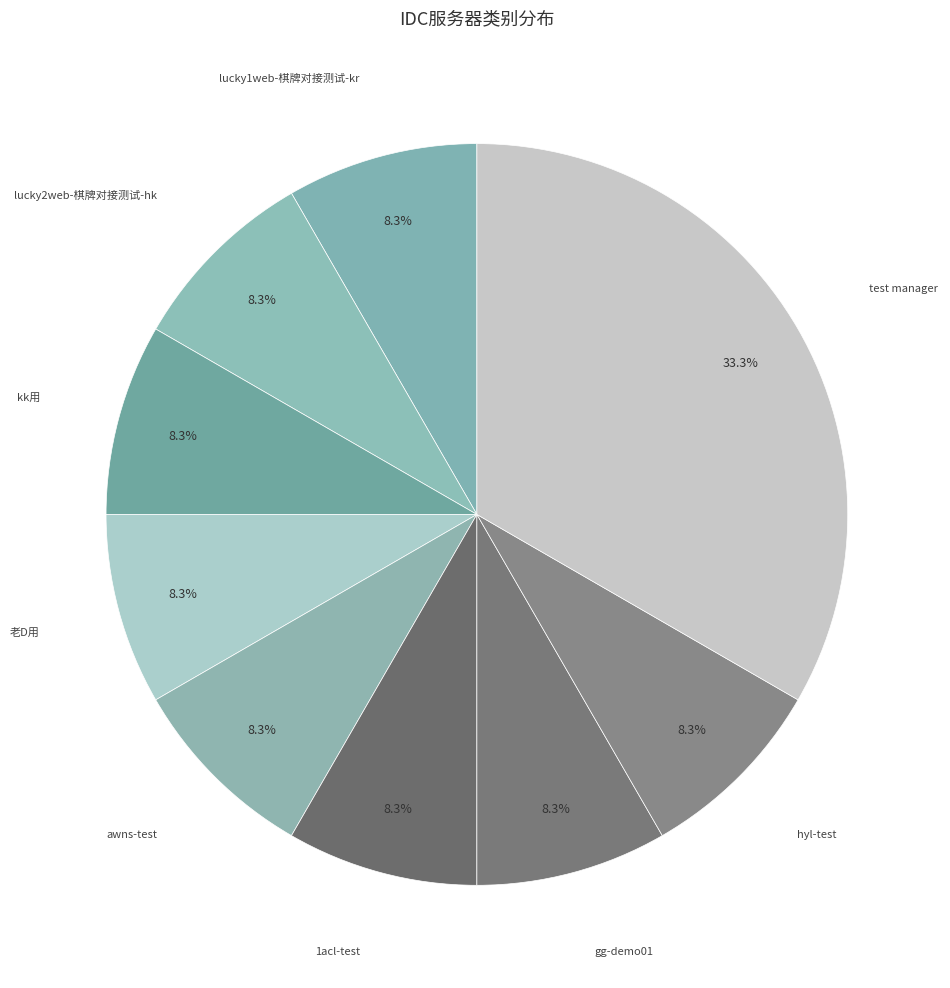

Is there a majority slice in this chart?

No